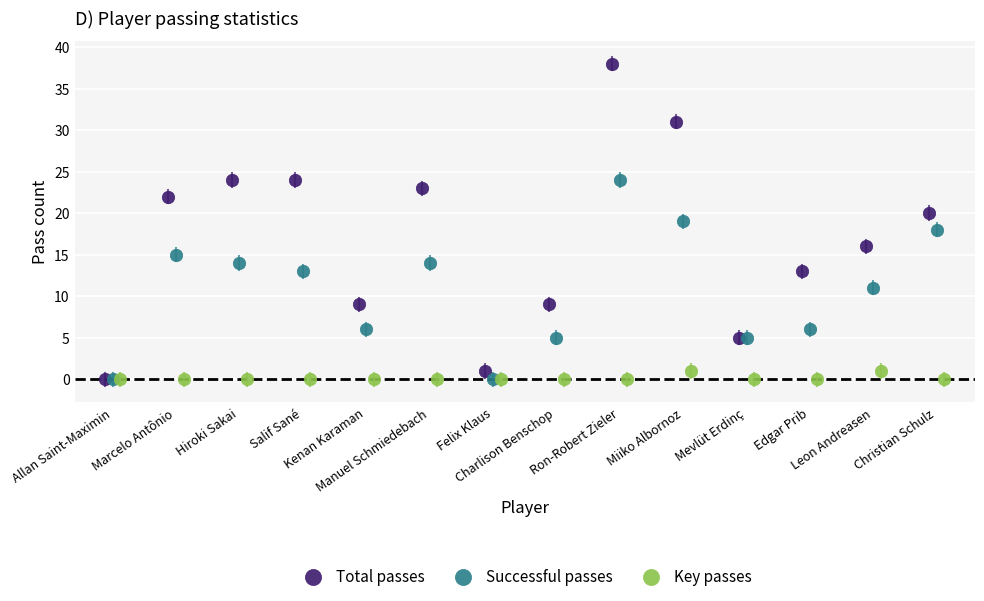

What are all the series names shown in the legend?

Total passes, Successful passes, Key passes